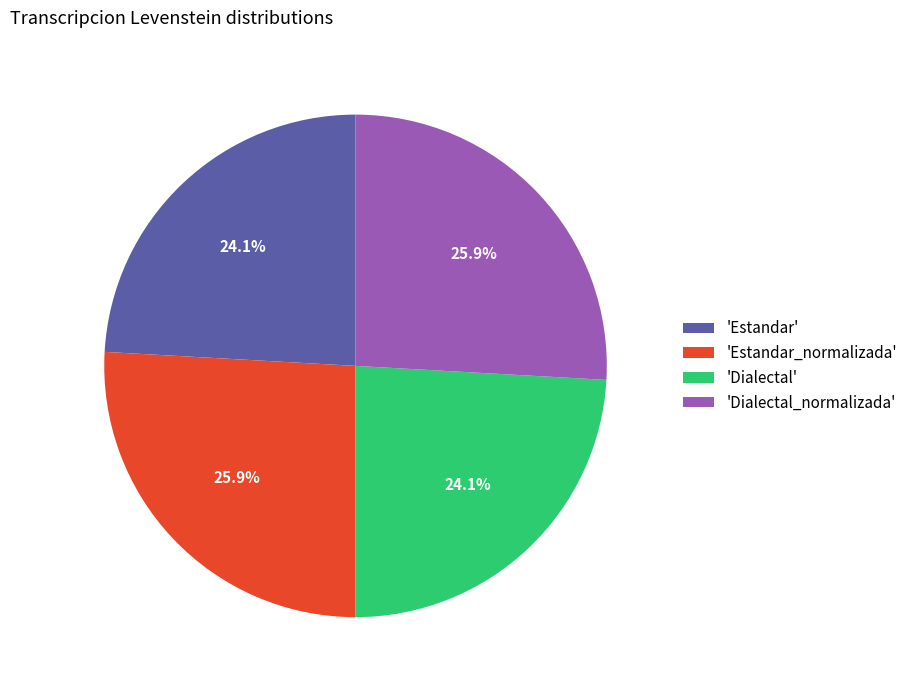

Between 'Estandar' and 'Dialectal_normalizada', which is larger?

'Dialectal_normalizada'